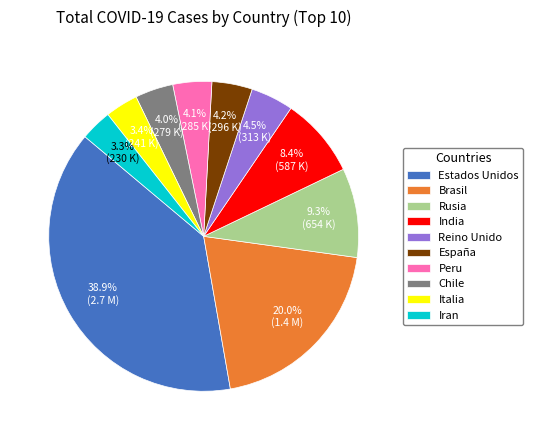

Count the number of slices in the pie.

10